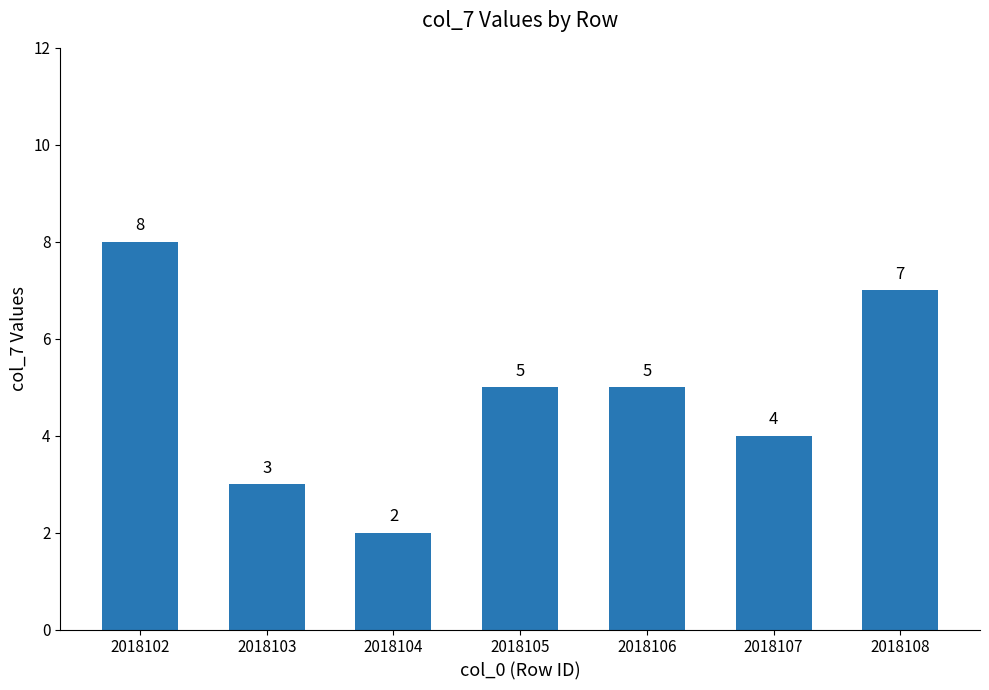

Reading left to right, what are all the values shown in this chart?

2018102=8	2018103=3	2018104=2	2018105=5	2018106=5	2018107=4	2018108=7